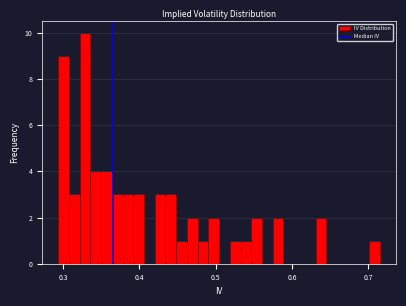

Read against the x-axis, roughly where is the centre of the tallest bar?

0.33